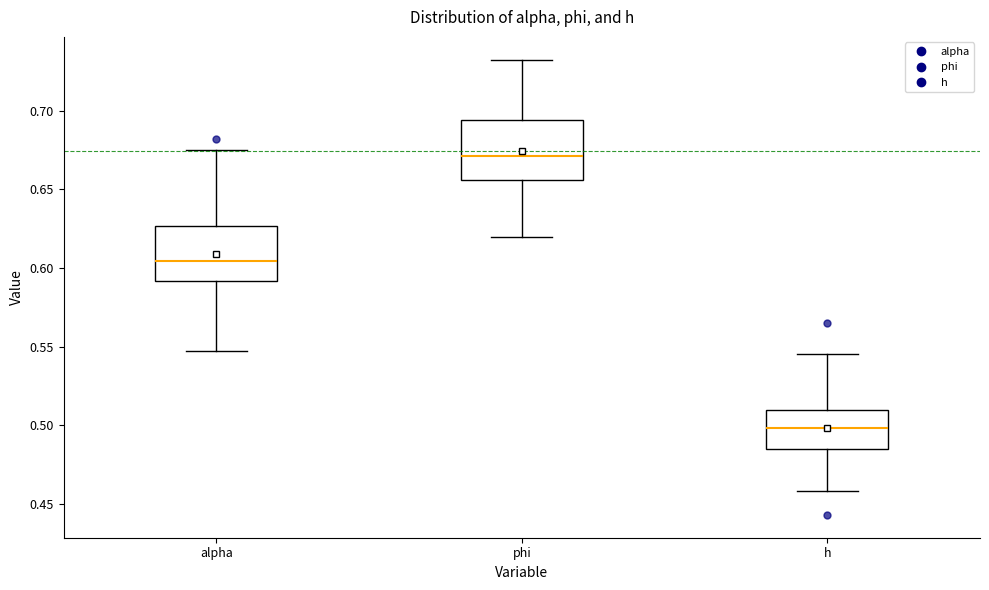

Reading left to right, read every box against the y-axis: the position of its median line, the range the box covers, and the ends of its whiskers. The values are not printed on the chart, so give them approximately, as read against the axis.

alpha: median 0.605, box 0.590 to 0.625, whiskers 0.545 to 0.675
phi: median 0.670, box 0.655 to 0.695, whiskers 0.620 to 0.730
h: median 0.500, box 0.485 to 0.510, whiskers 0.460 to 0.545